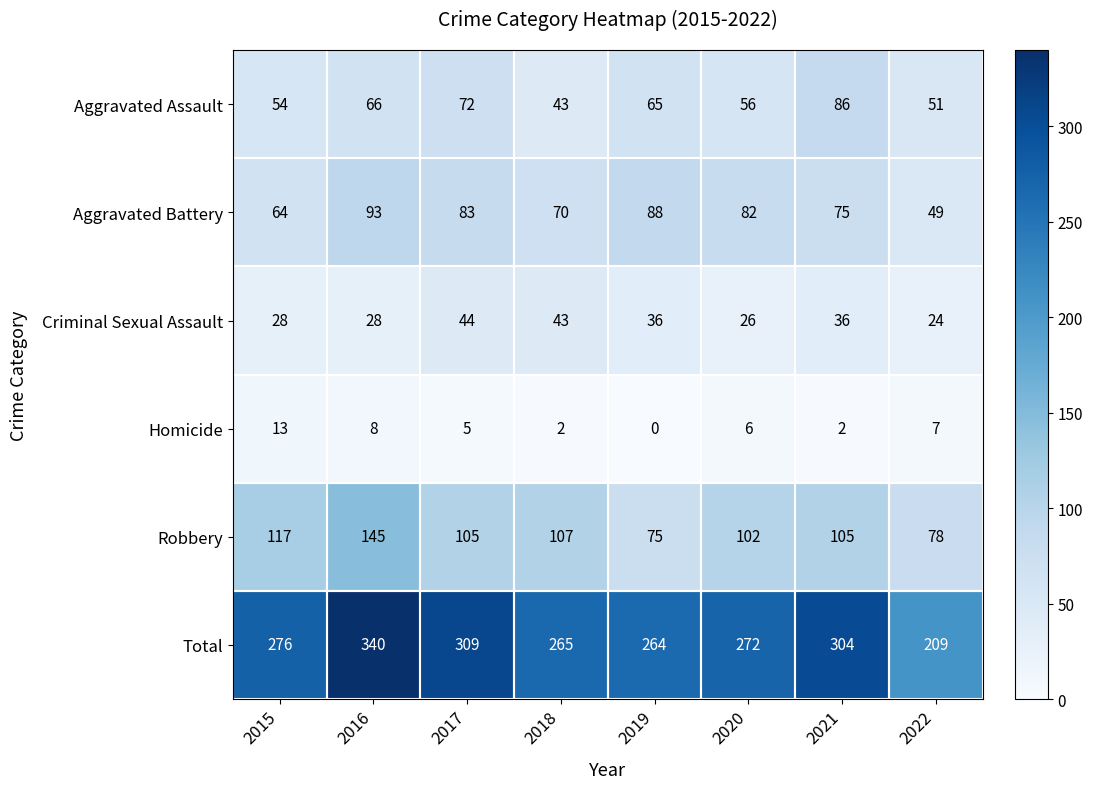

Is it true that Aggravated Battery equals 139 at 2019?

False